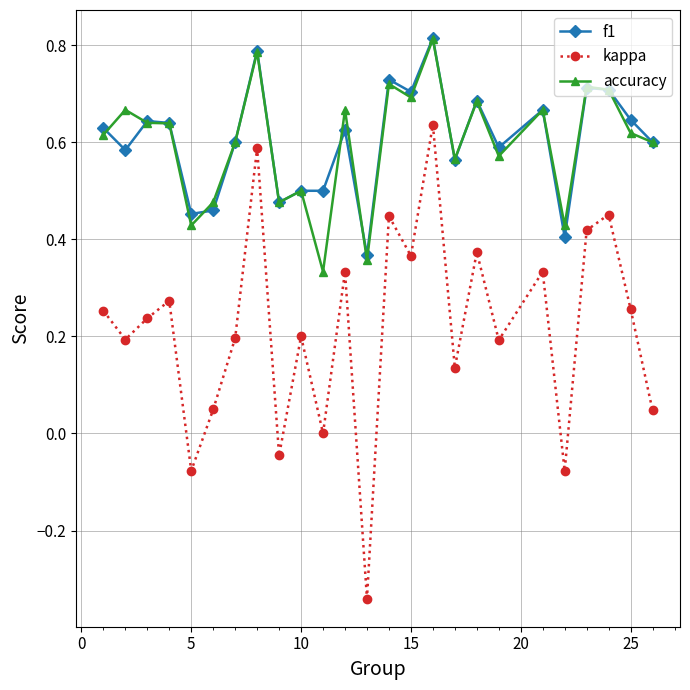

At how many categories does at least one series exceed 0?

25